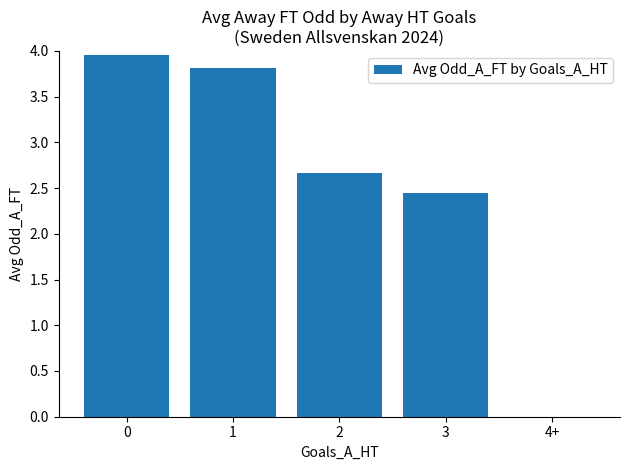

What is the difference between the values at 0 and 3?

1.5